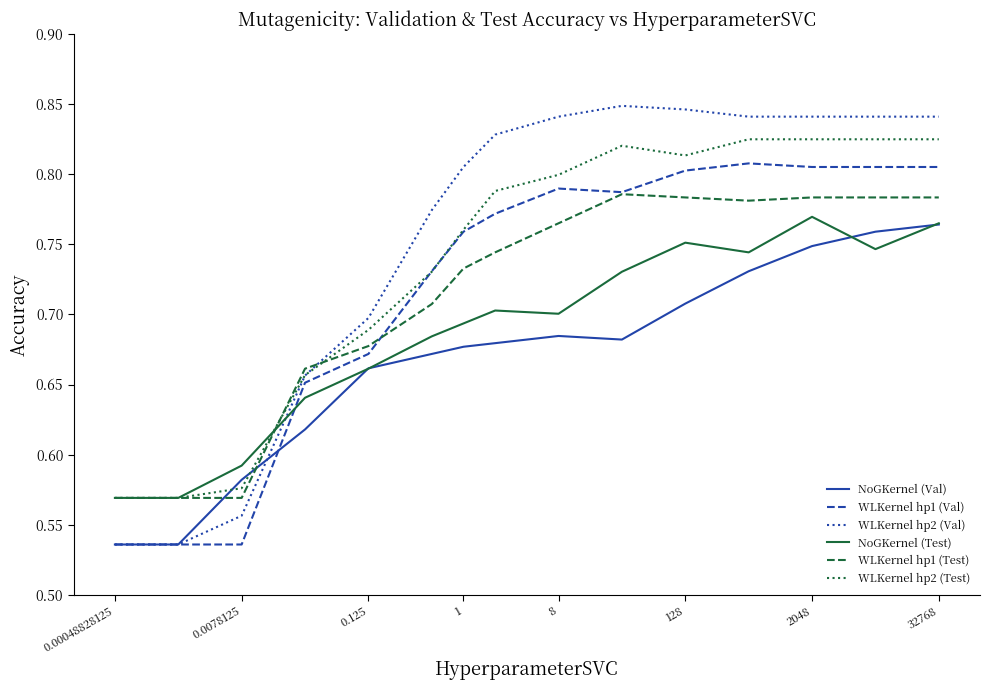

How many intersections are there between WLKernel hp2 (Val) and NoGKernel (Test)?

1